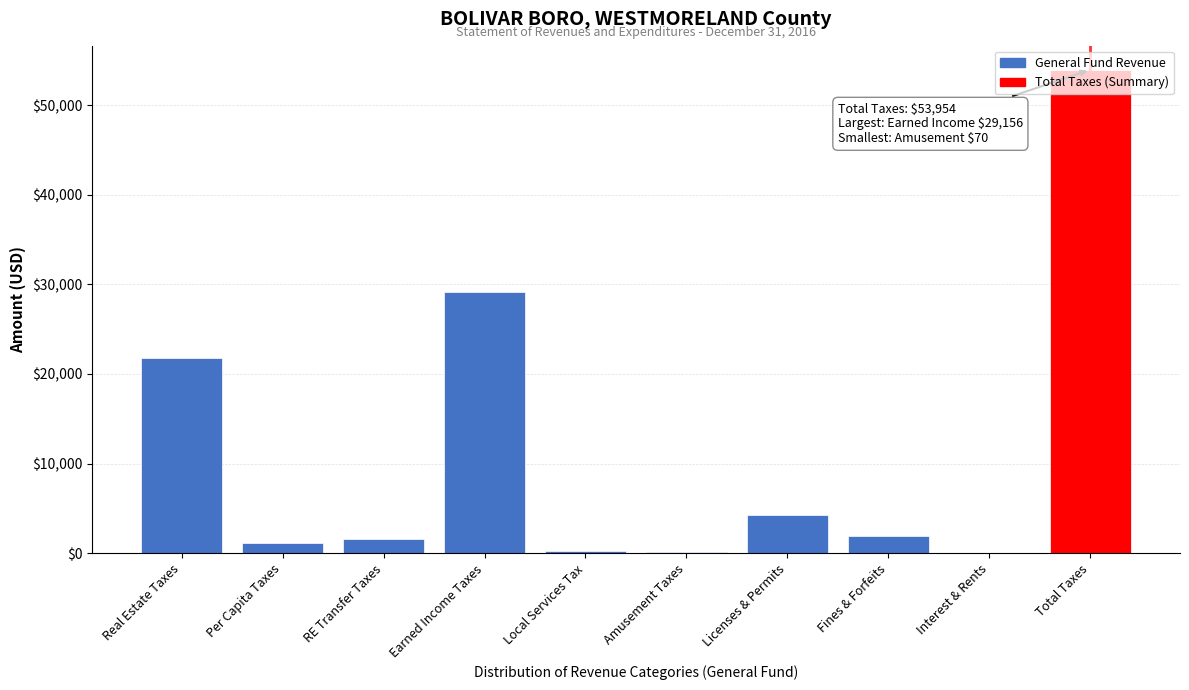

What is the change in value from Earned Income Taxes to Total Taxes?

+24798